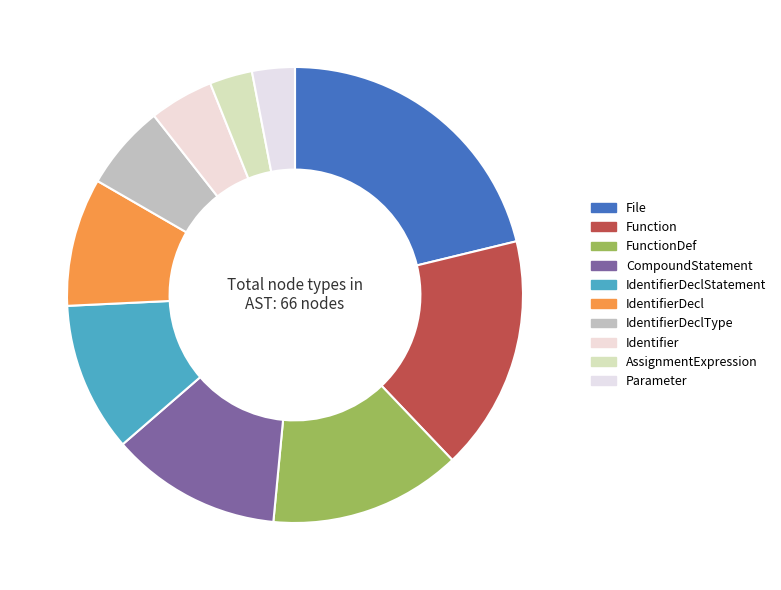

Is it true that FunctionDef is 19% of the pie?

False